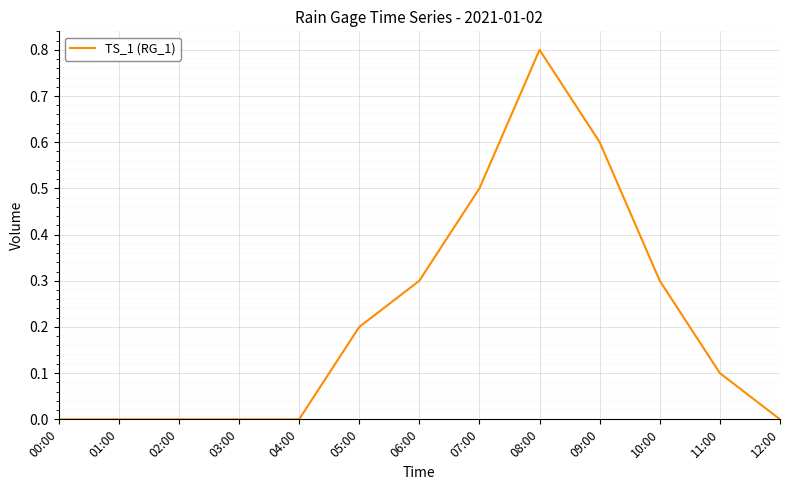

What is the difference between the values at 05:00 and 06:00?

0.1